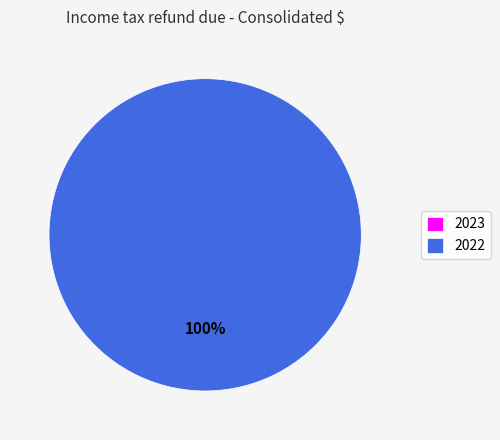

To the nearest percent, what is the difference between the 2023 and 2022 slice percentages?

100%